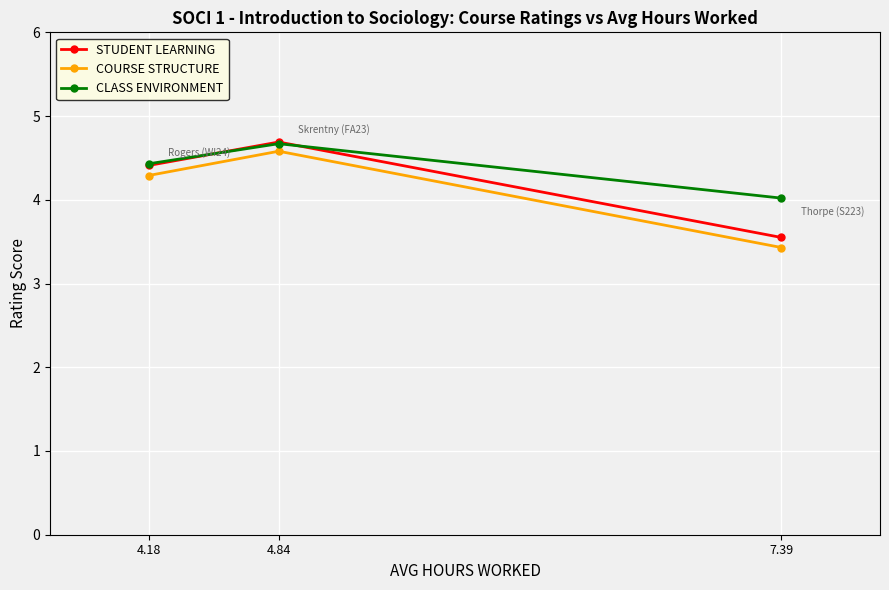

What position from the left is 7.39?

3